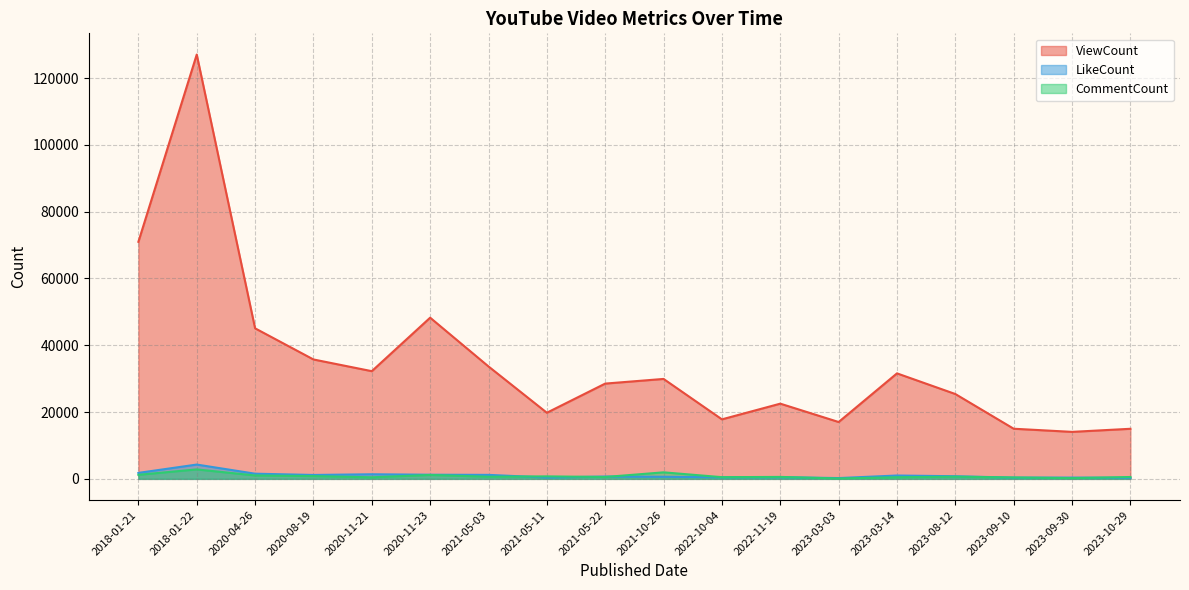

What is the average value of the CommentCount series?

834